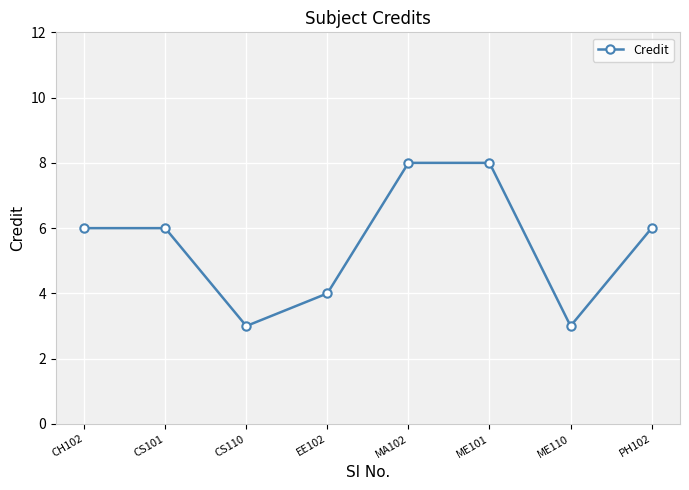

What is the sum of all values?

44